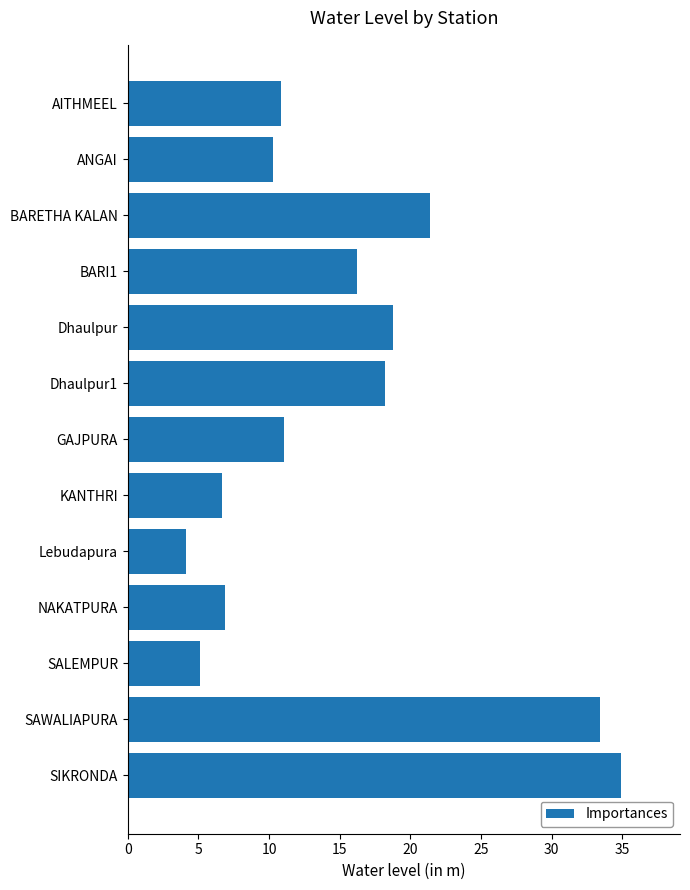

What is the ratio of the value at GAJPURA to the value at Lebudapura?

2.7